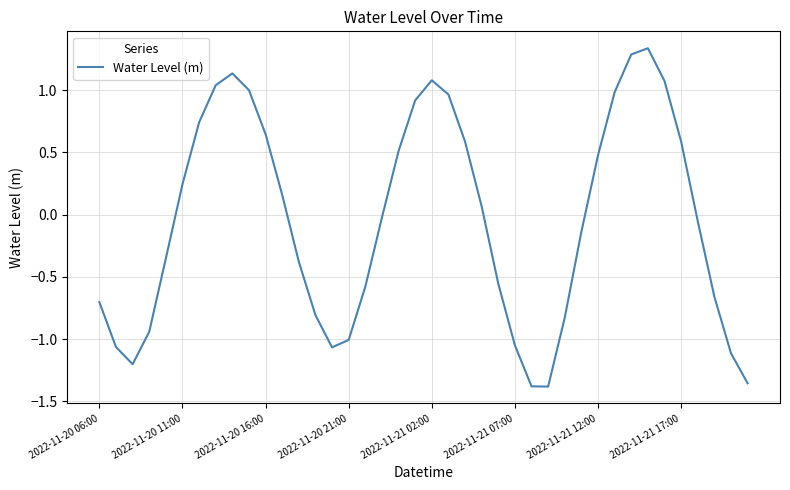

What is the difference between the maximum and minimum values?

2.7